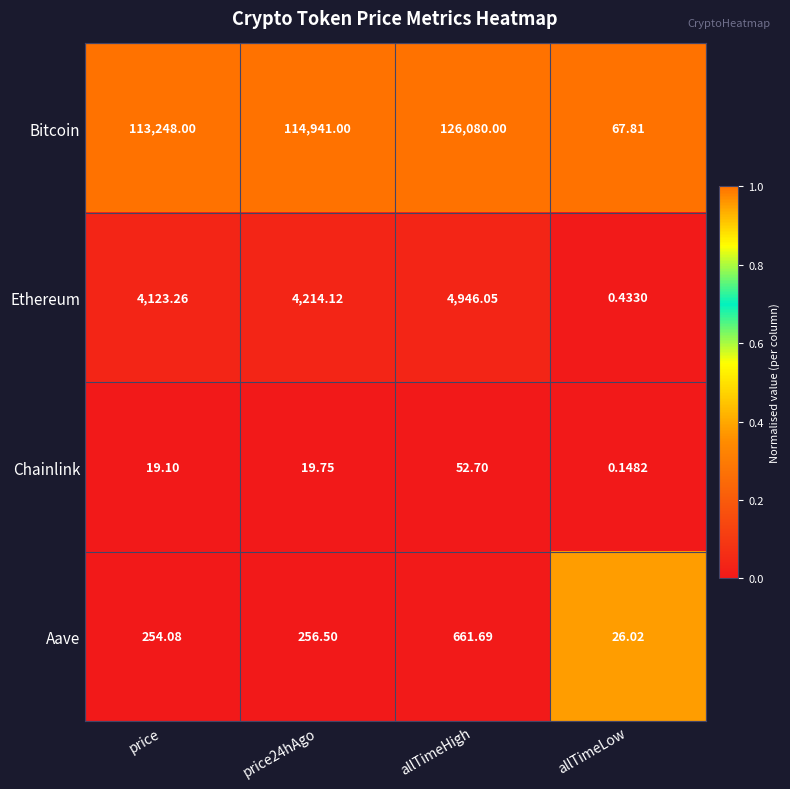

Between price and allTimeHigh, which series saw the biggest shift?

Bitcoin